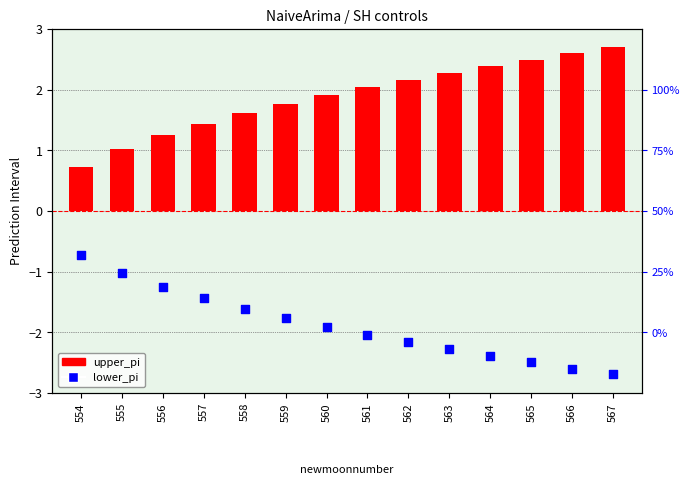

At how many categories does at least one series exceed 2?

7